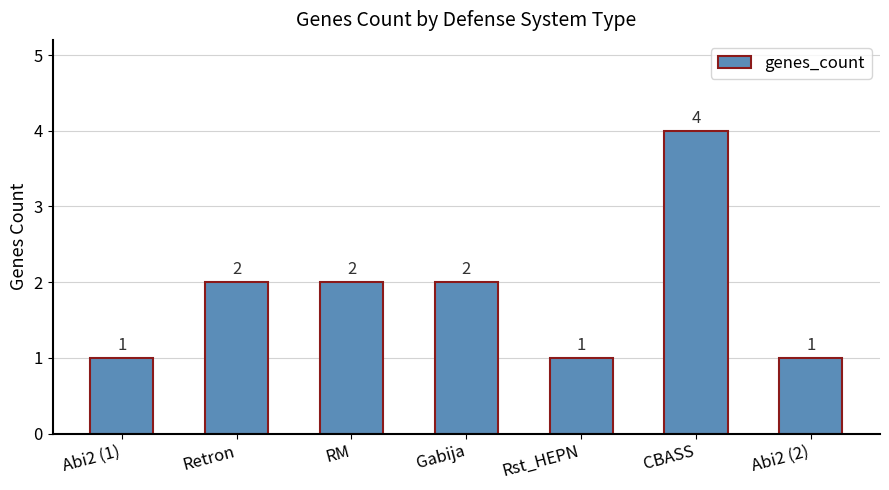

What is the smallest value displayed?

1